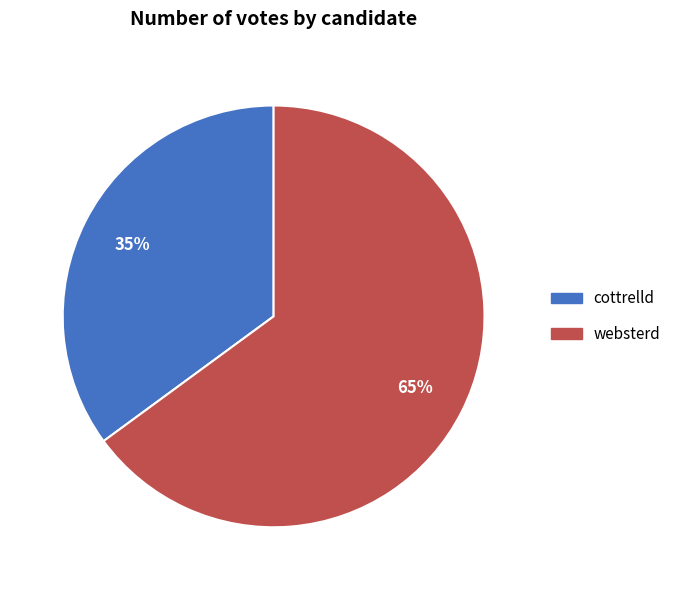

What is the ratio of the value at websterd to the value at cottrelld?

1.9